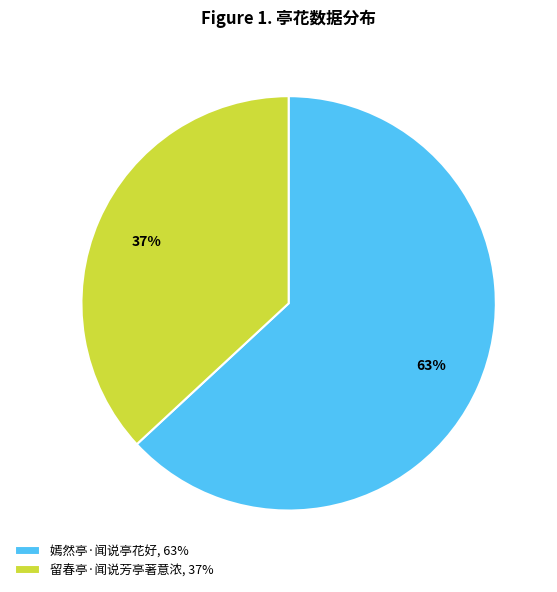

What is the ratio of the value at 留春亭·闻说芳亭著意浓, 37% to the value at 嫣然亭·闻说亭花好, 63%?

0.6